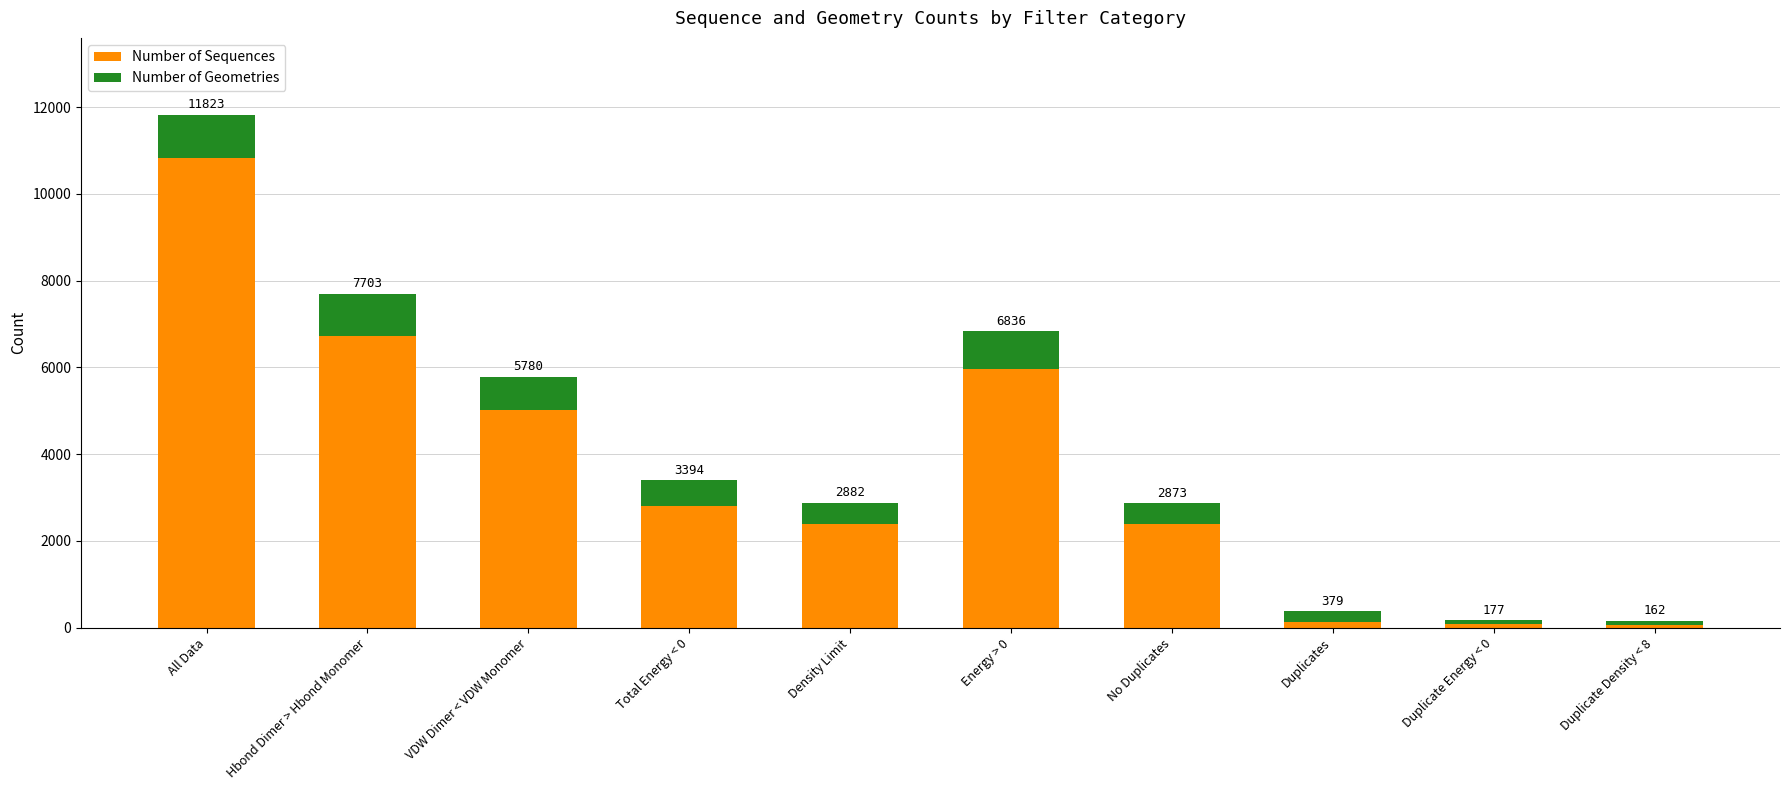

What are all the series names shown in the legend?

Number of Sequences, Number of Geometries